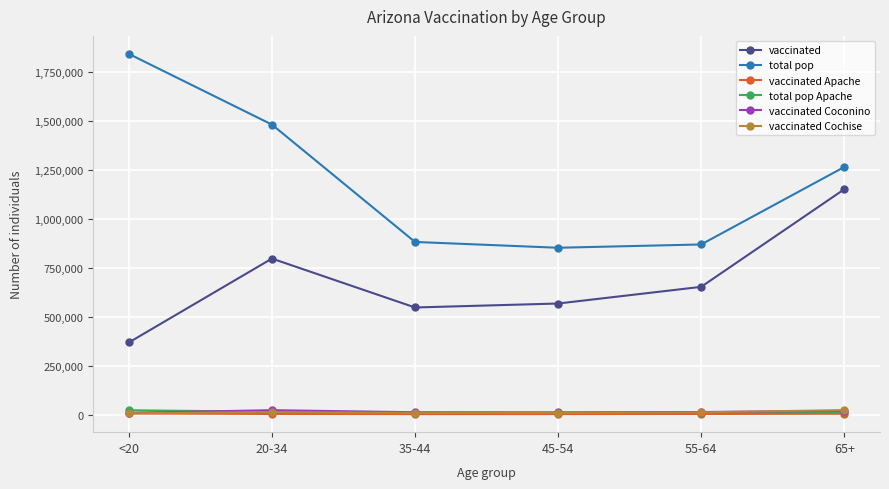

Is this an area chart (filled region under the line)?

No